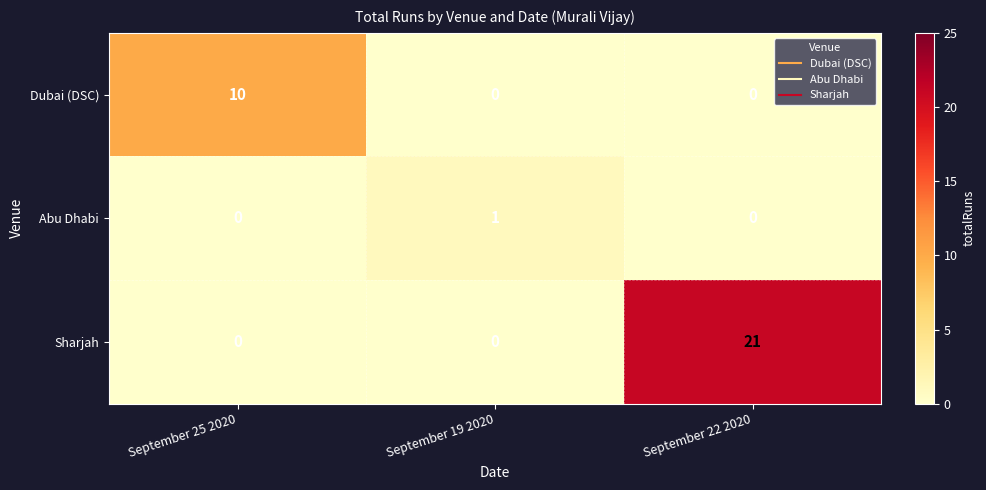

Is it true that Dubai (DSC) equals 0 at September 19 2020?

True